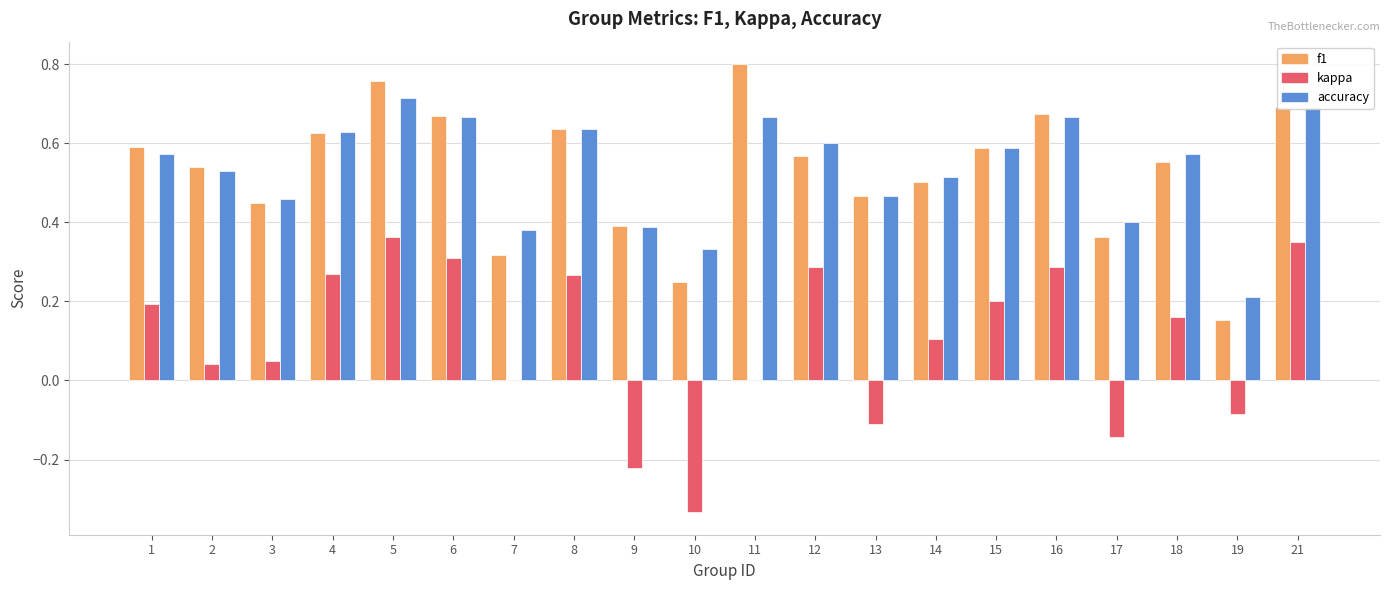

Count the accuracy values in the range 0 to 1.

20